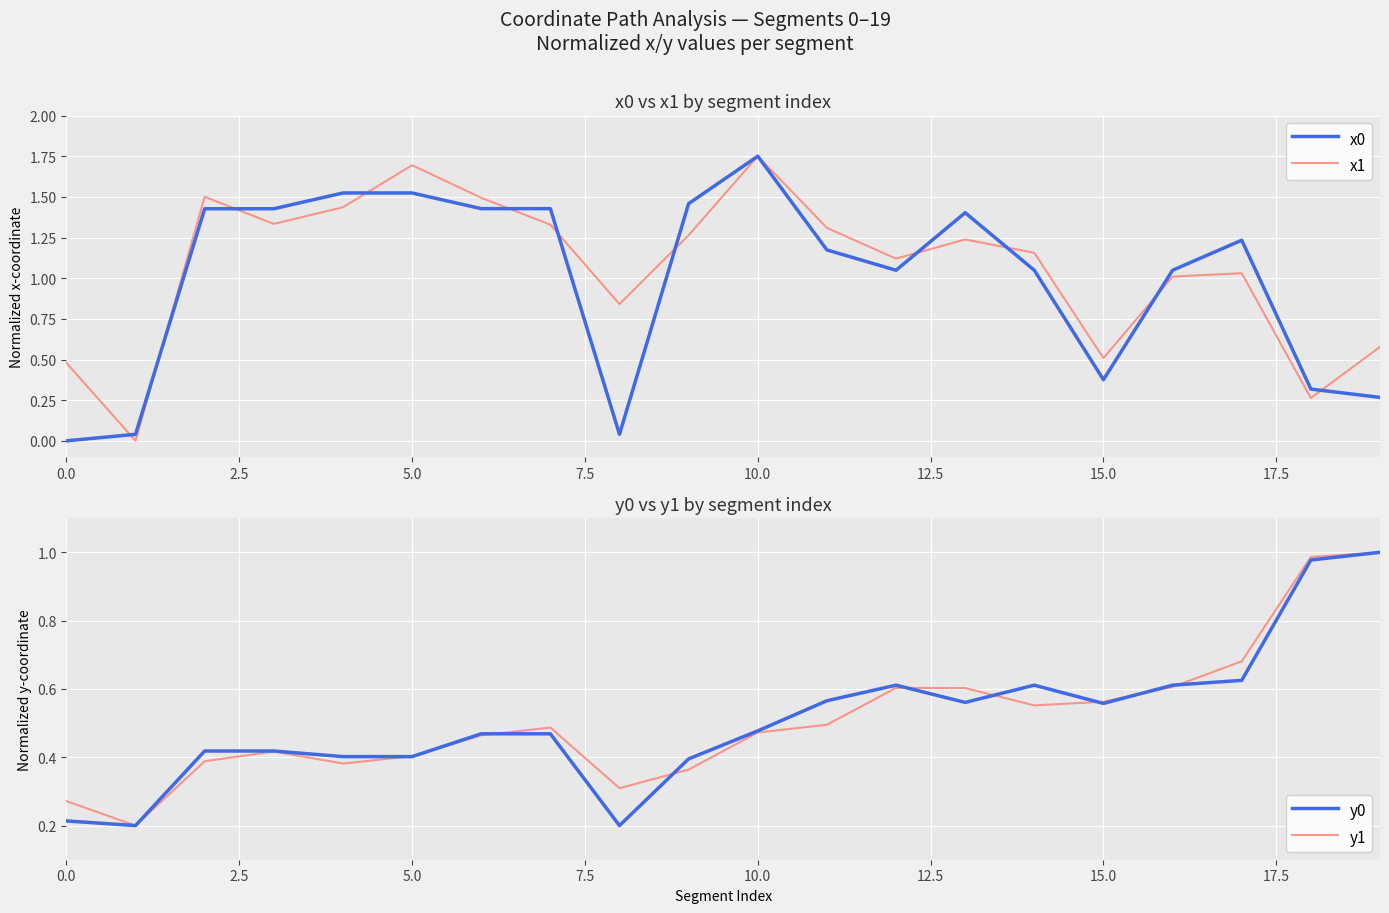

Is it true that x1 equals 0.5 at 0.0?

True